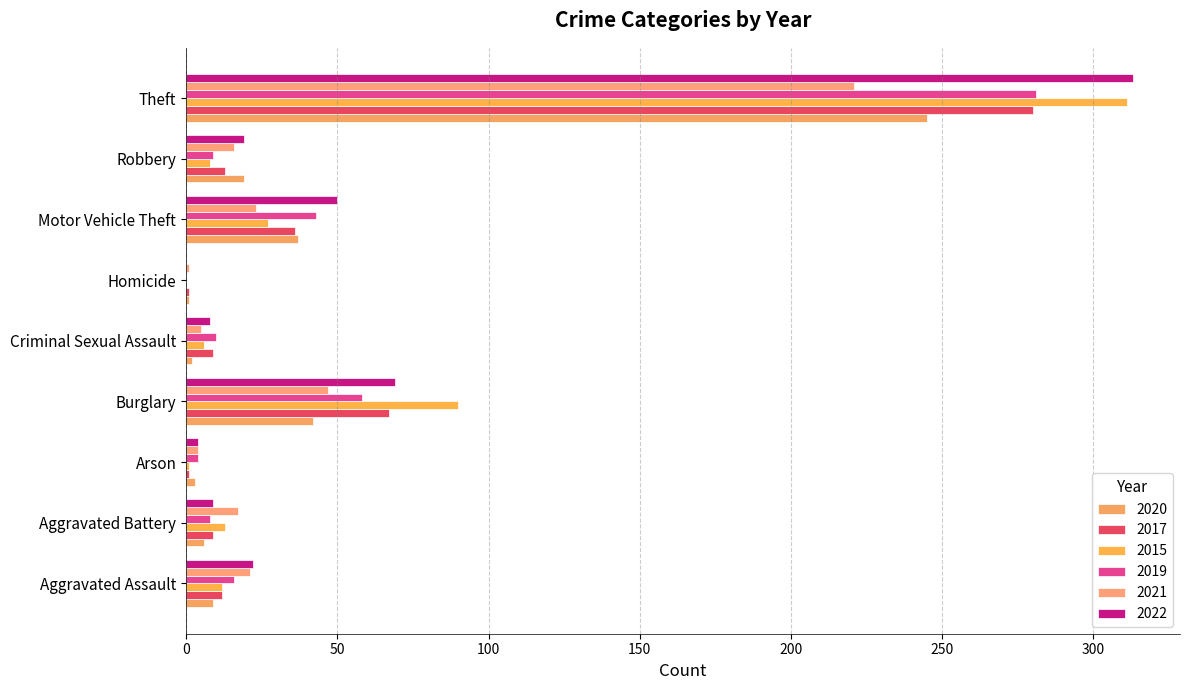

The value of 2015 at Aggravated Assault is 12. True or false?

True